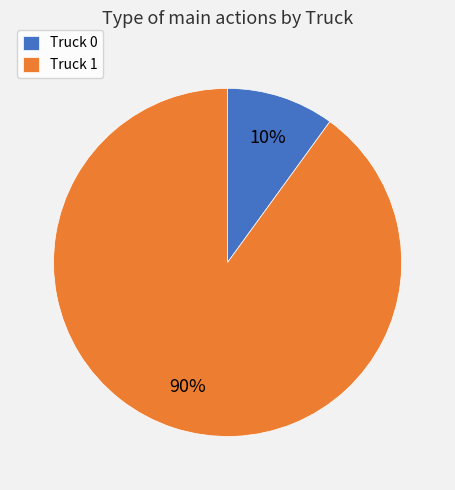

Do Truck 0 and Truck 1 together represent more than half of the pie?

Yes